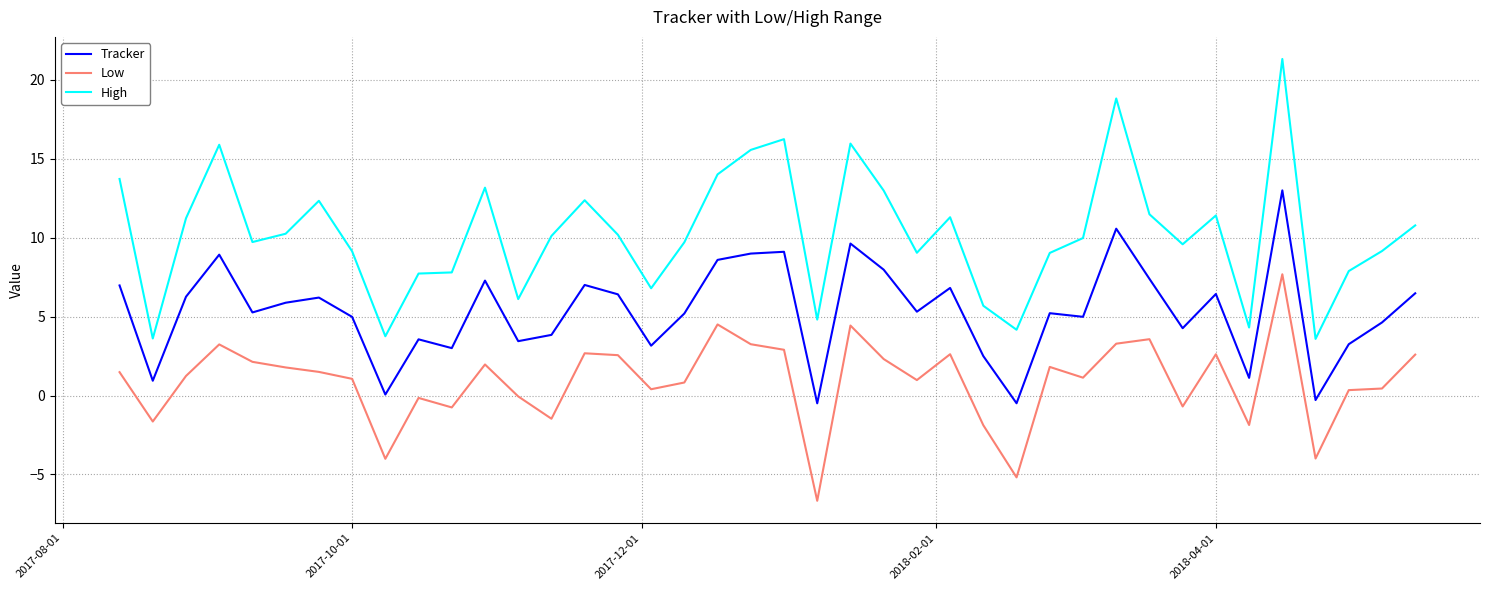

Which series has the largest range (max minus min)?

High